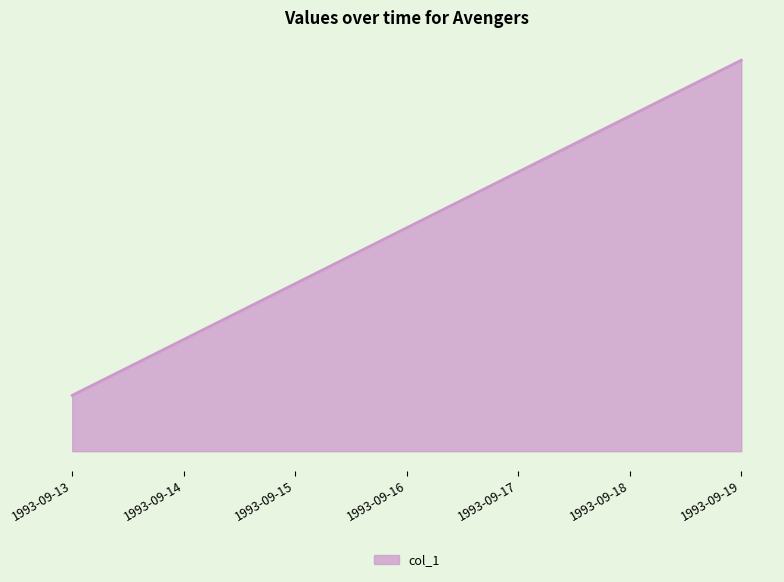

What is the sum of the values at 1993-09-19 and 1993-09-13?

8